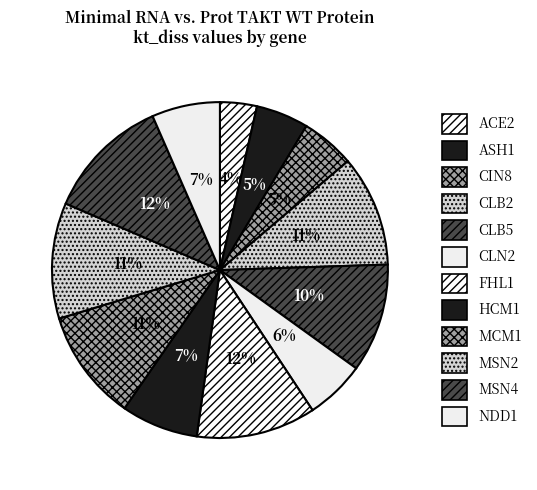

What is the smallest slice in the pie chart?

ACE2